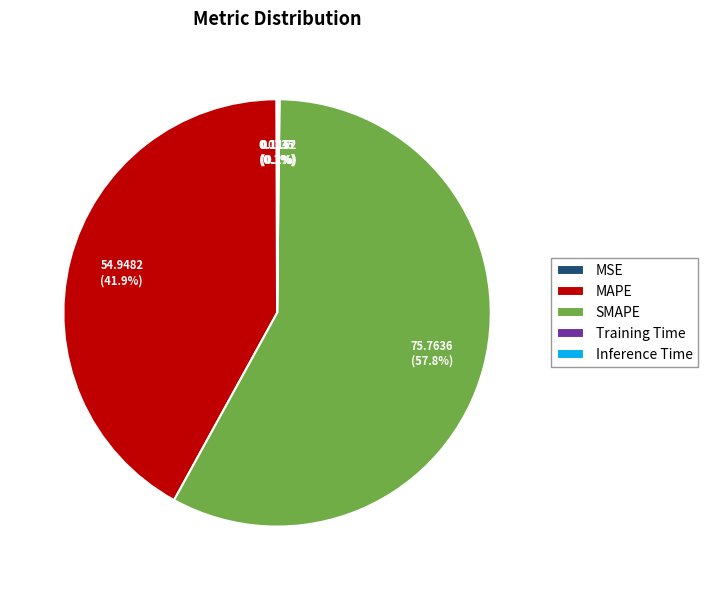

Is it true that SMAPE is 58% of the pie?

True